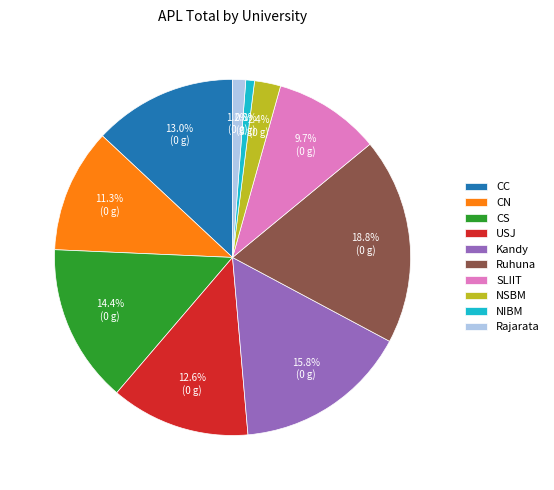

Is the sum of SLIIT and NSBM greater than half?

No